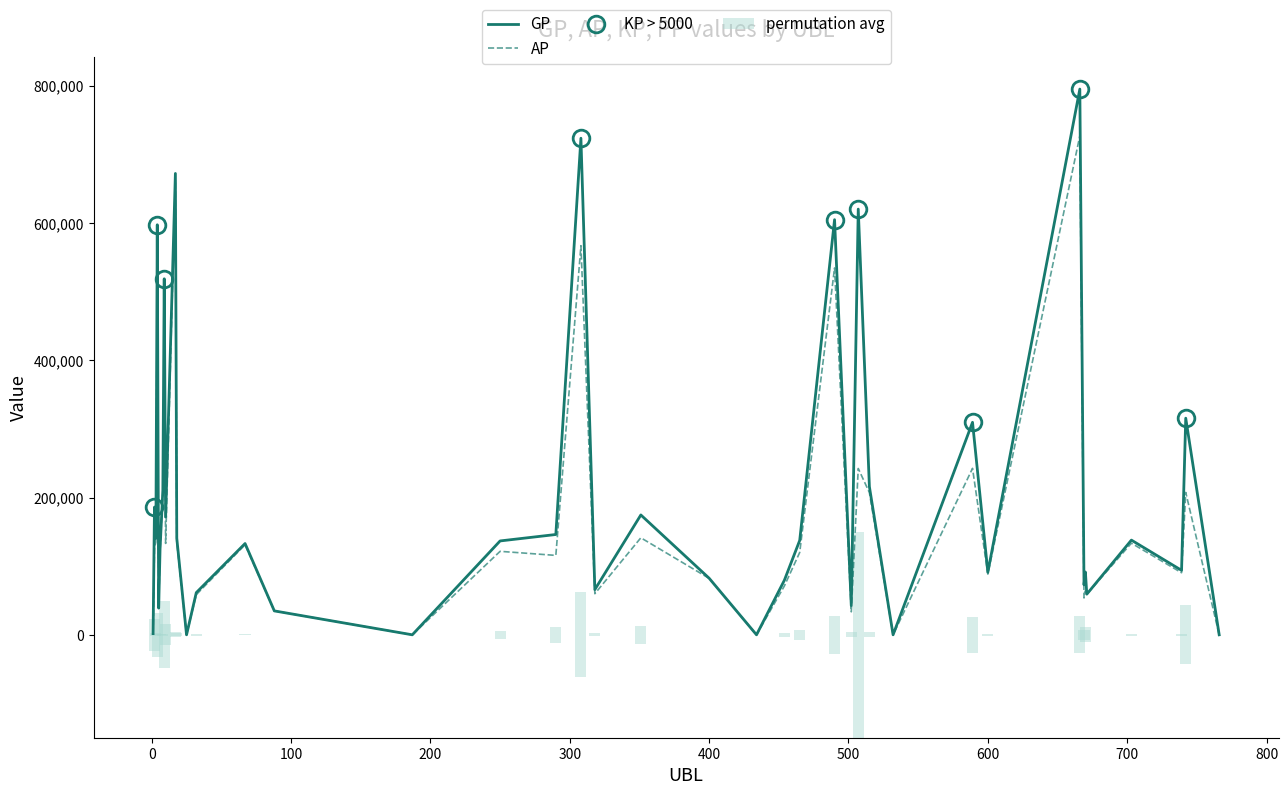

Where is AP nearest to the value 363600?

9